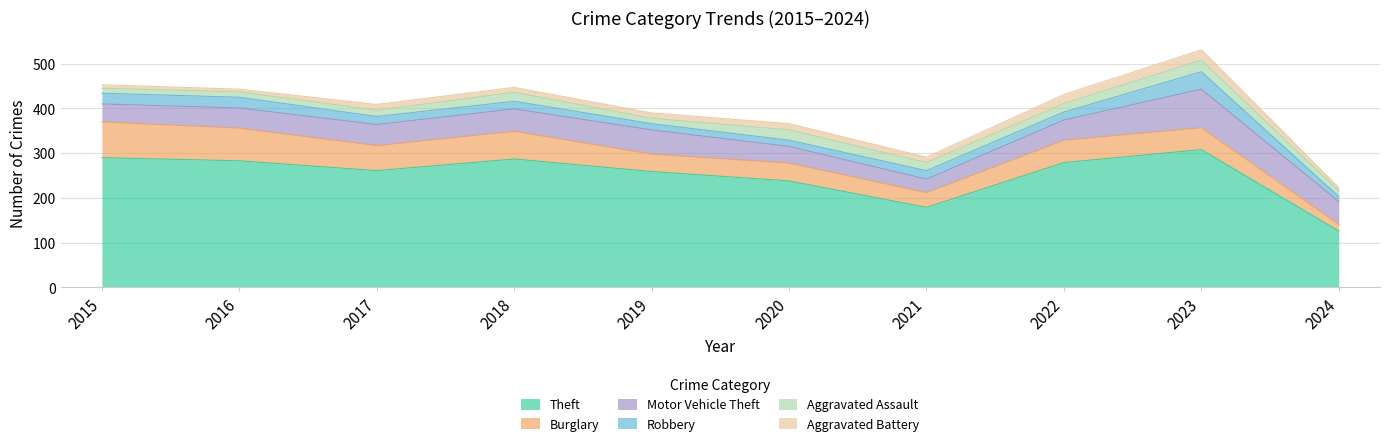

List the labels in order of Burglary value, smallest first.

2024, 2021, 2019, 2020, 2023, 2022, 2017, 2018, 2016, 2015